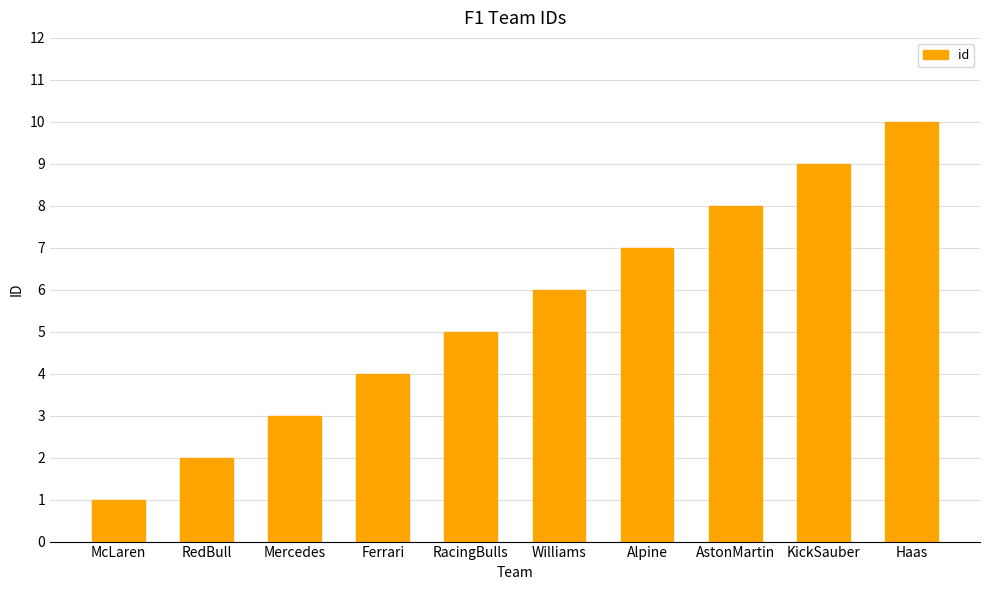

True or false: the data shows 1 at RedBull.

False